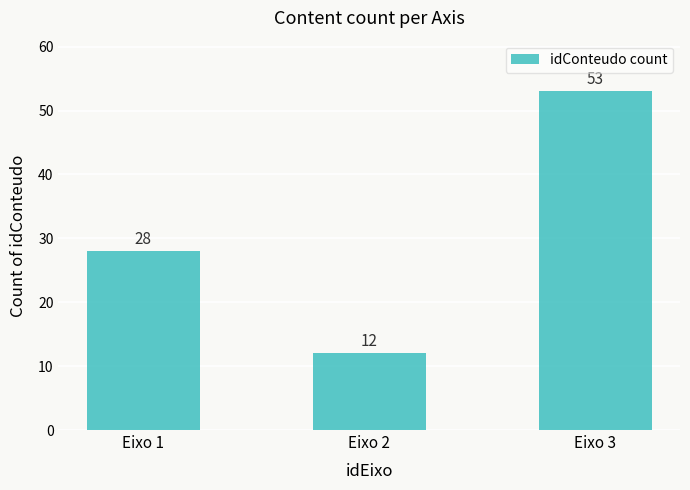

Which label corresponds to the largest value in the chart?

Eixo 3